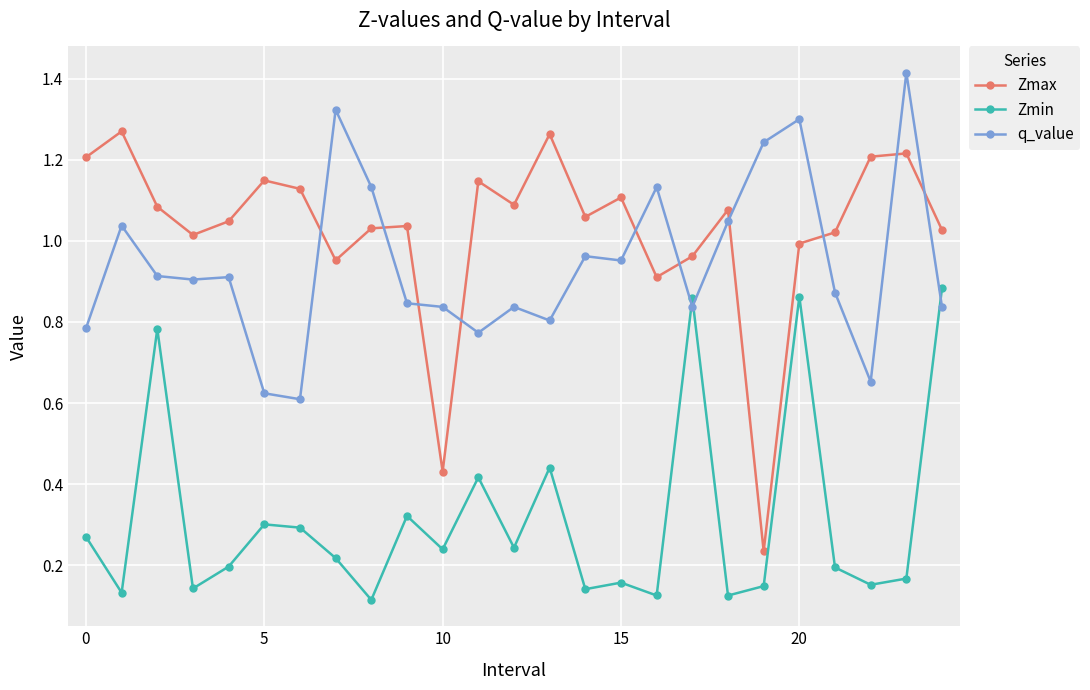

Rank the series by their maximum value, from lowest to highest.

Zmin, Zmax, q_value